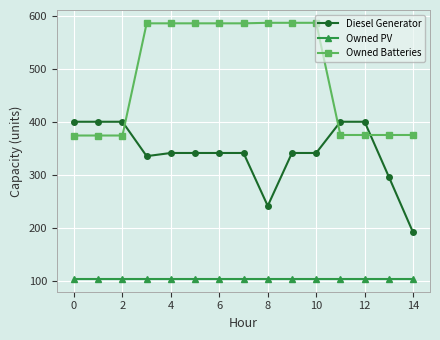

What is the maximum value shown in the chart?

587